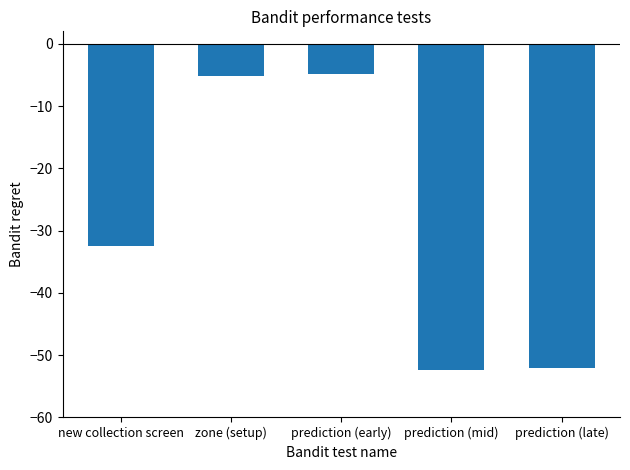

What is the maximum value shown in the chart?

-4.8